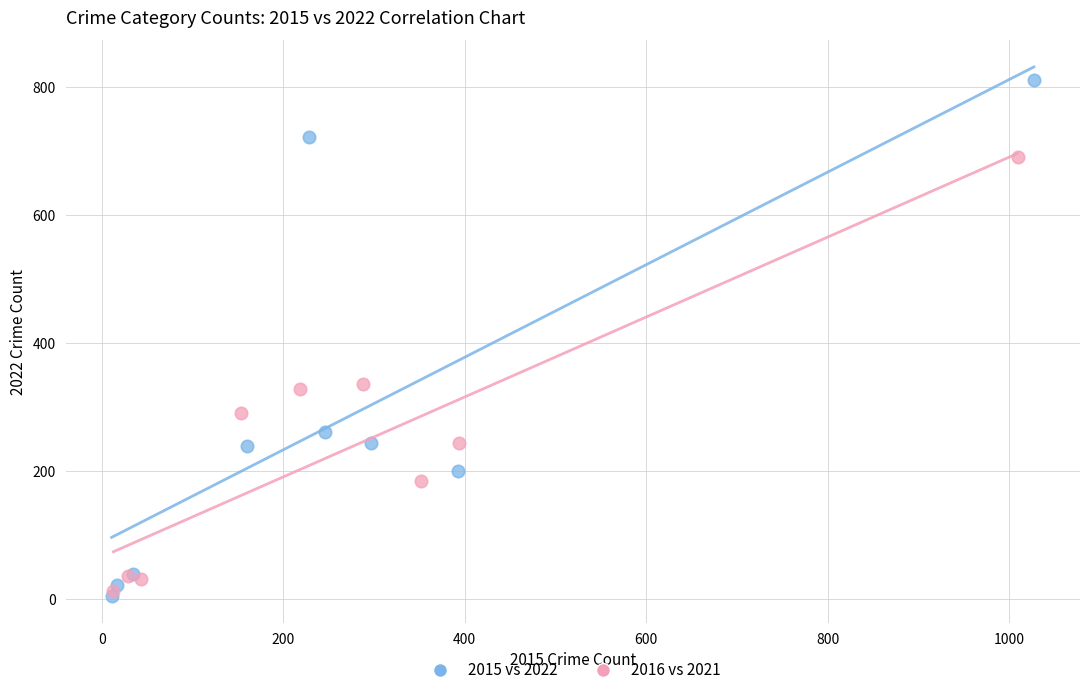

Which series reaches the maximum Y coordinate?

2015 vs 2022